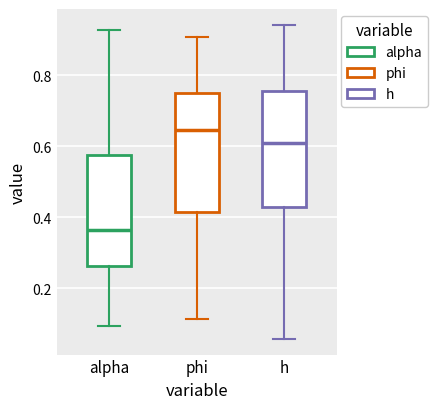

Which box's median line is the highest?

phi